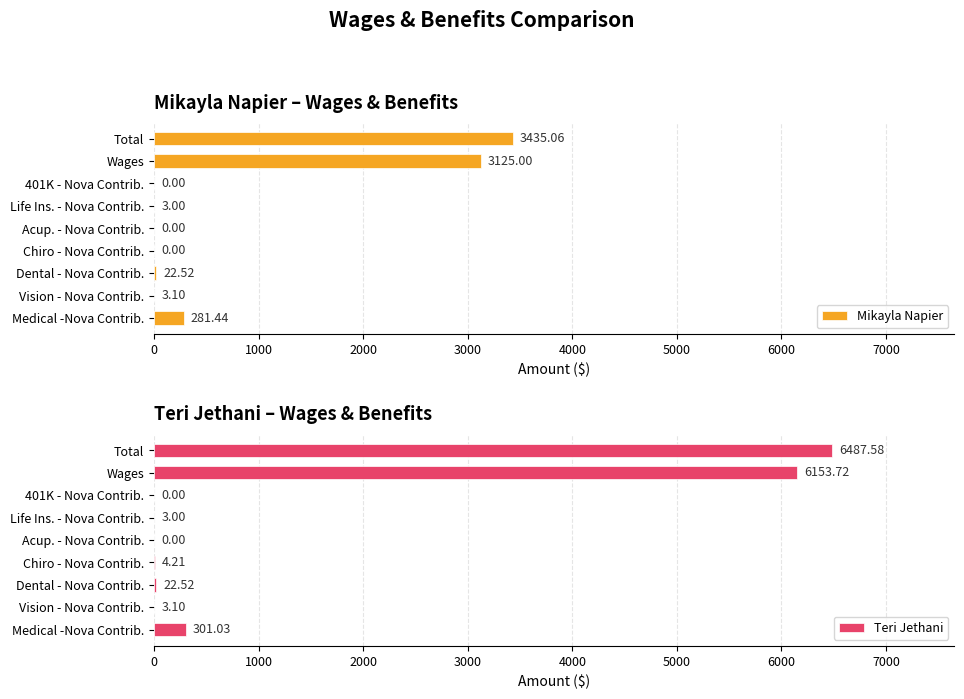

What is the sum of all Mikayla Napier values?

6870.1